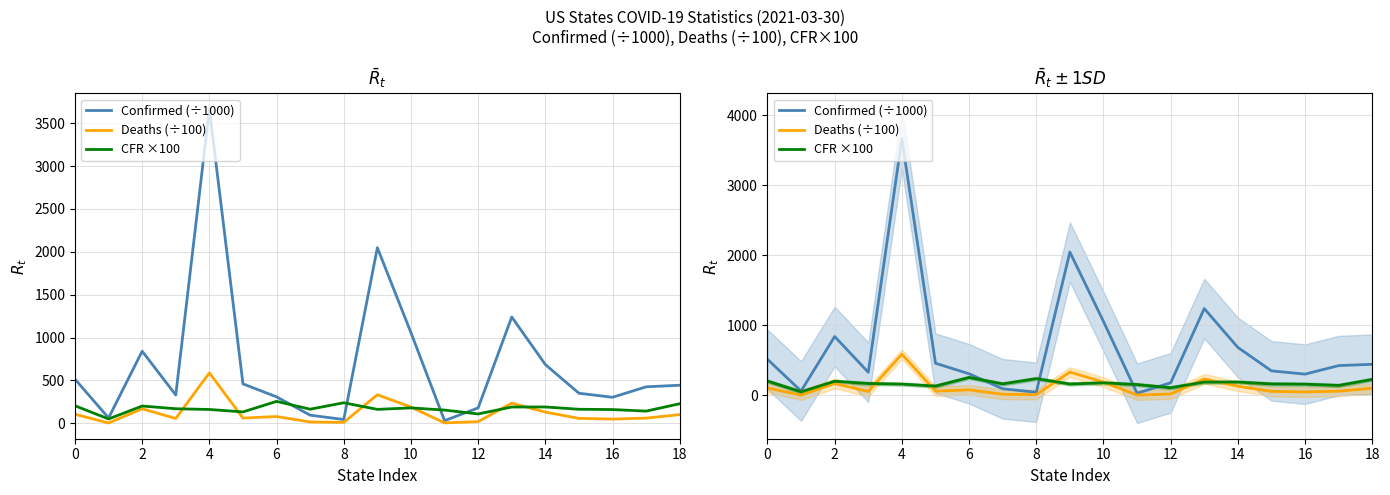

List the series in order of their peak value, lowest first.

CFR ×100, Deaths (÷100), Confirmed (÷1000)